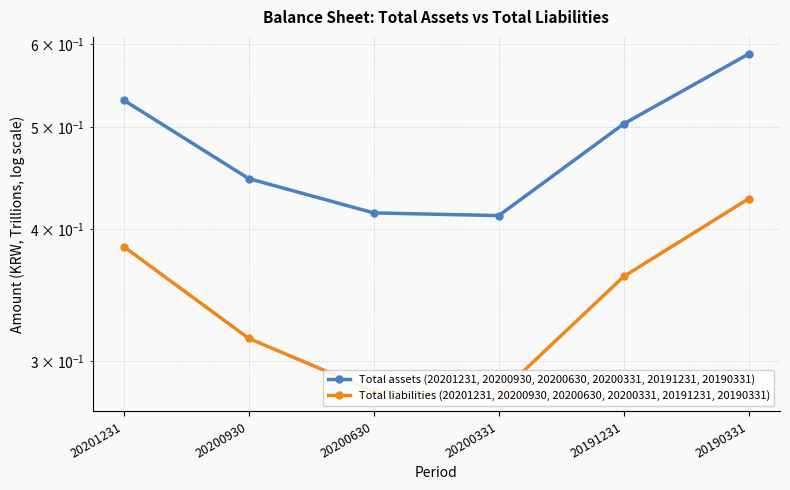

What is the sum of the Total liabilities (20201231, 20200930, 20200630, 20200331, 20191231, 20190331) values at 20200630 and 20190331?

0.7